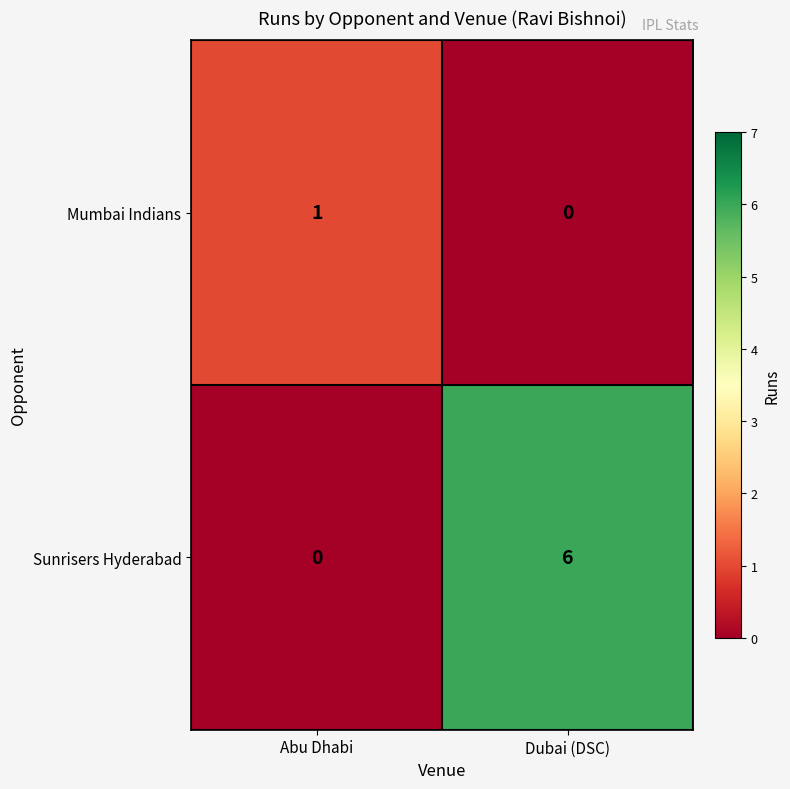

True or false: Sunrisers Hyderabad has a value of 9 at Dubai (DSC).

False